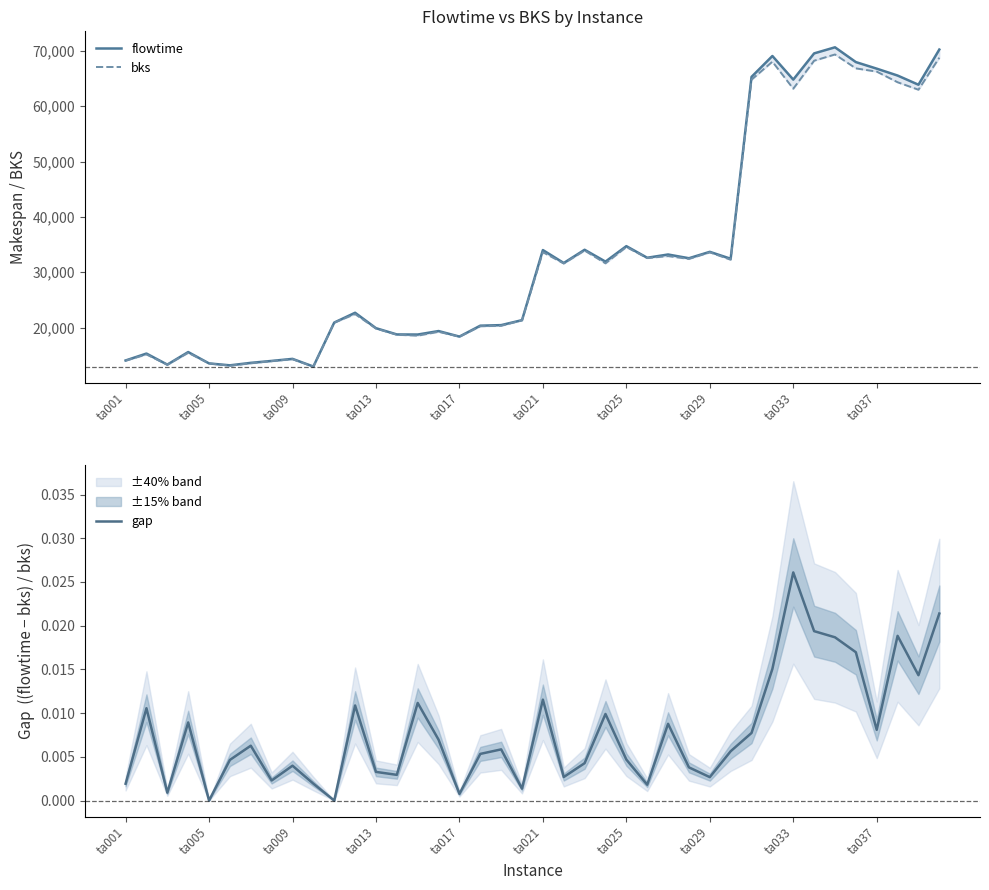

Read the flowtime value at 14.

18748.0